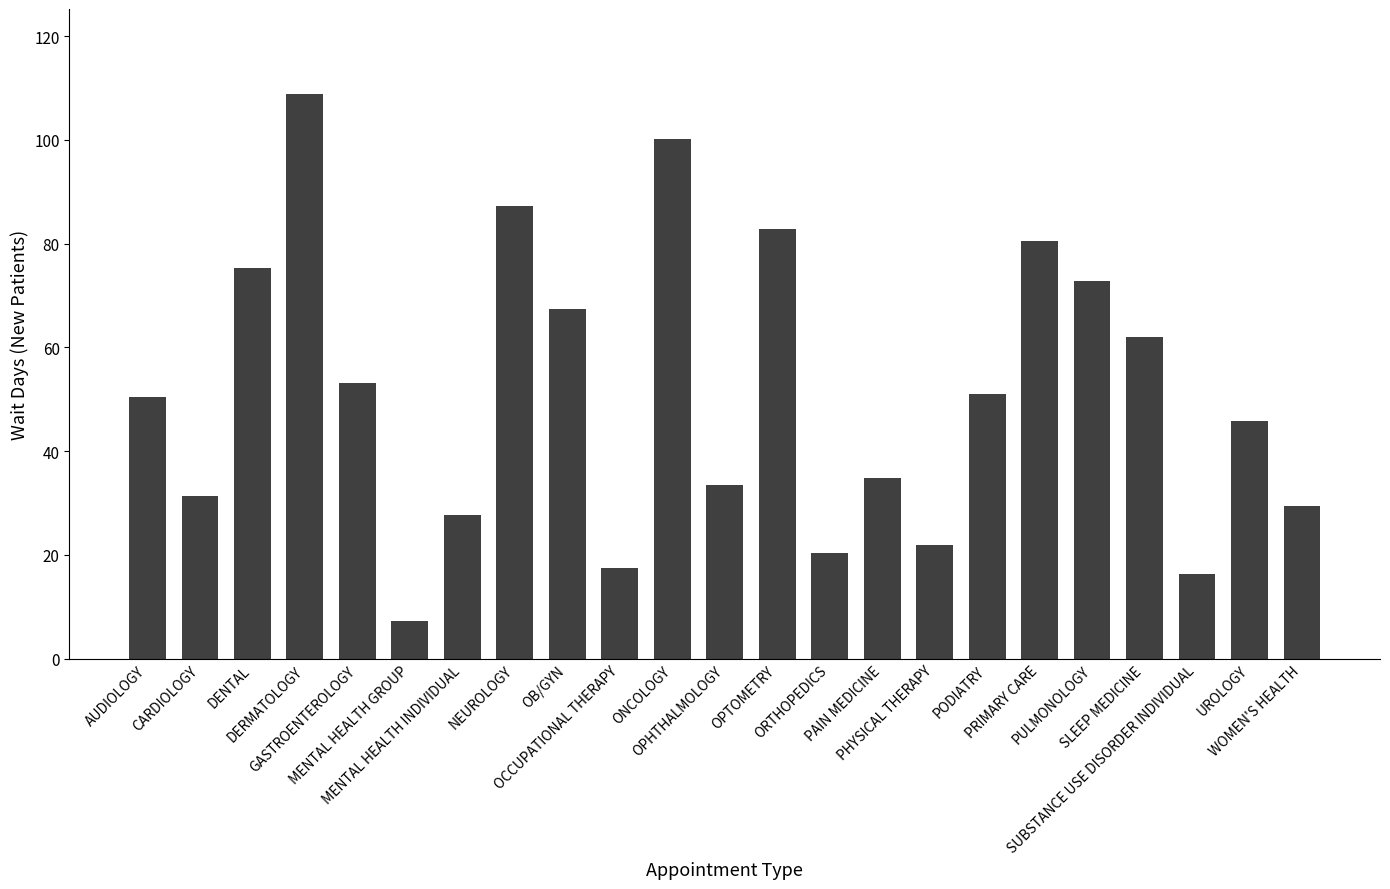

At which category does the chart reach its minimum across all series?

MENTAL HEALTH GROUP